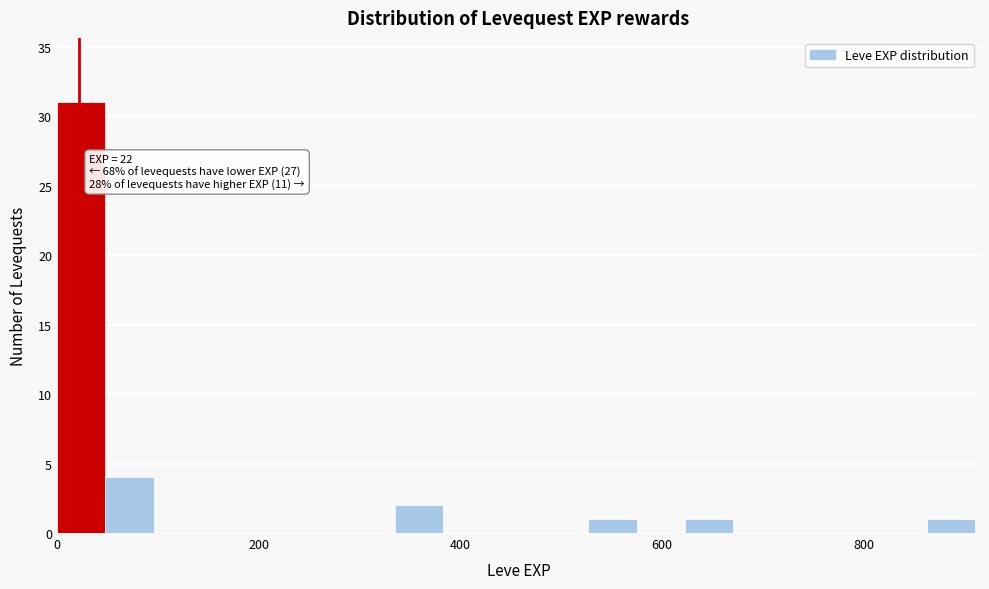

Around what value on the x-axis is the tallest bar? Give the approximate position of its centre, as read against the axis.

20